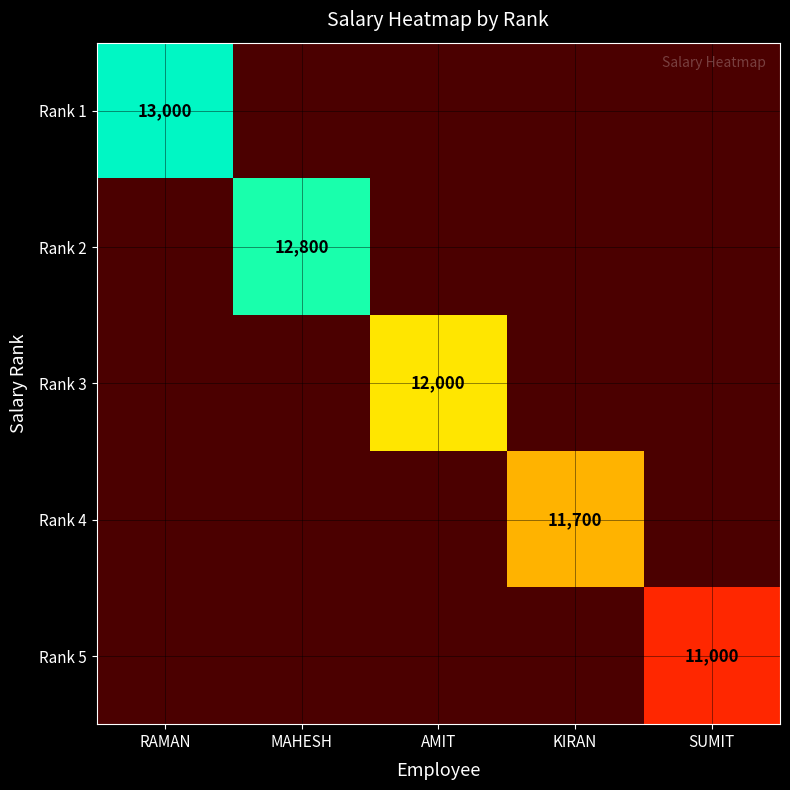

At AMIT, list the series in order from largest to smallest.

Rank 1, Rank 2, Rank 3, Rank 4, Rank 5